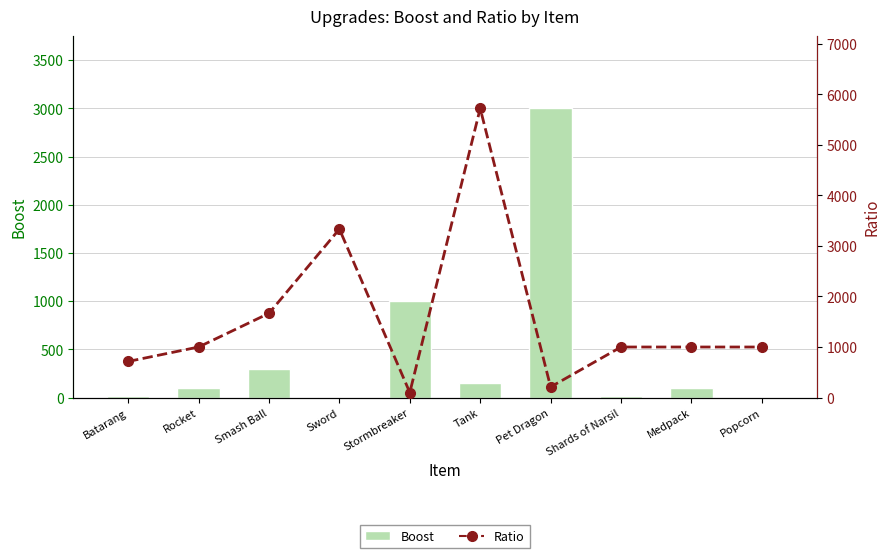

What is the average value of the Boost series?

468.8